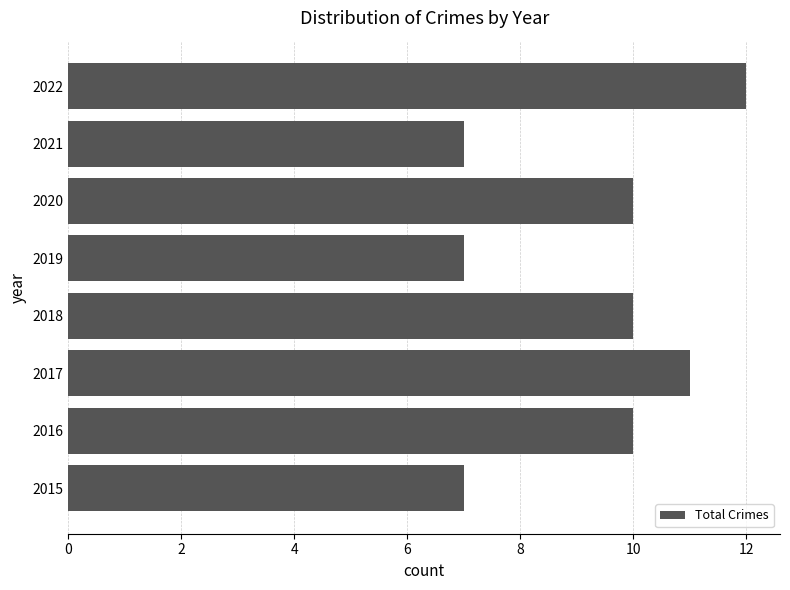

Approximately how many times larger is the value at 2021 compared to 2020?

0.7